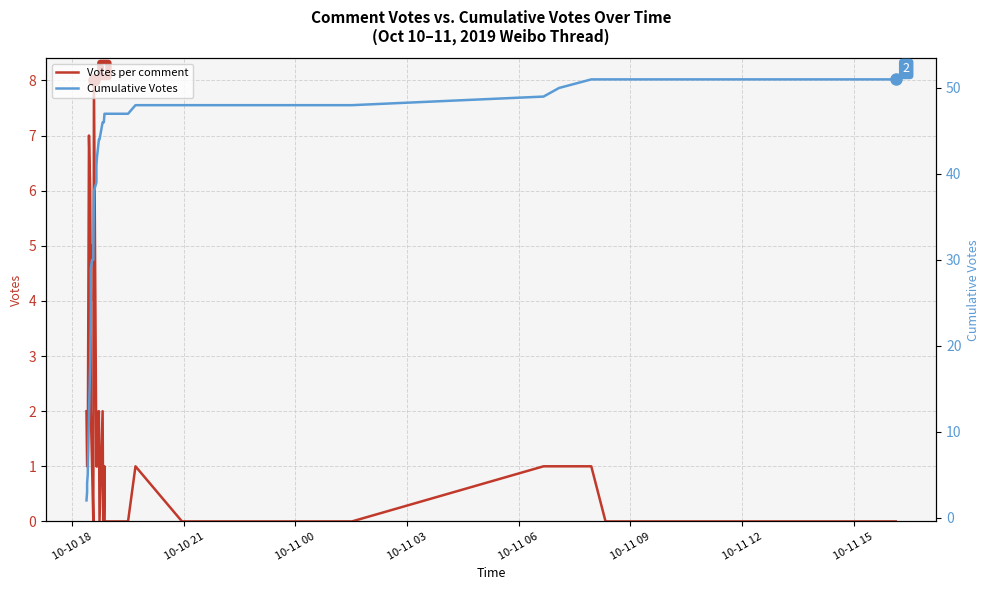

The value of Votes per comment at 34 is 1. True or false?

False